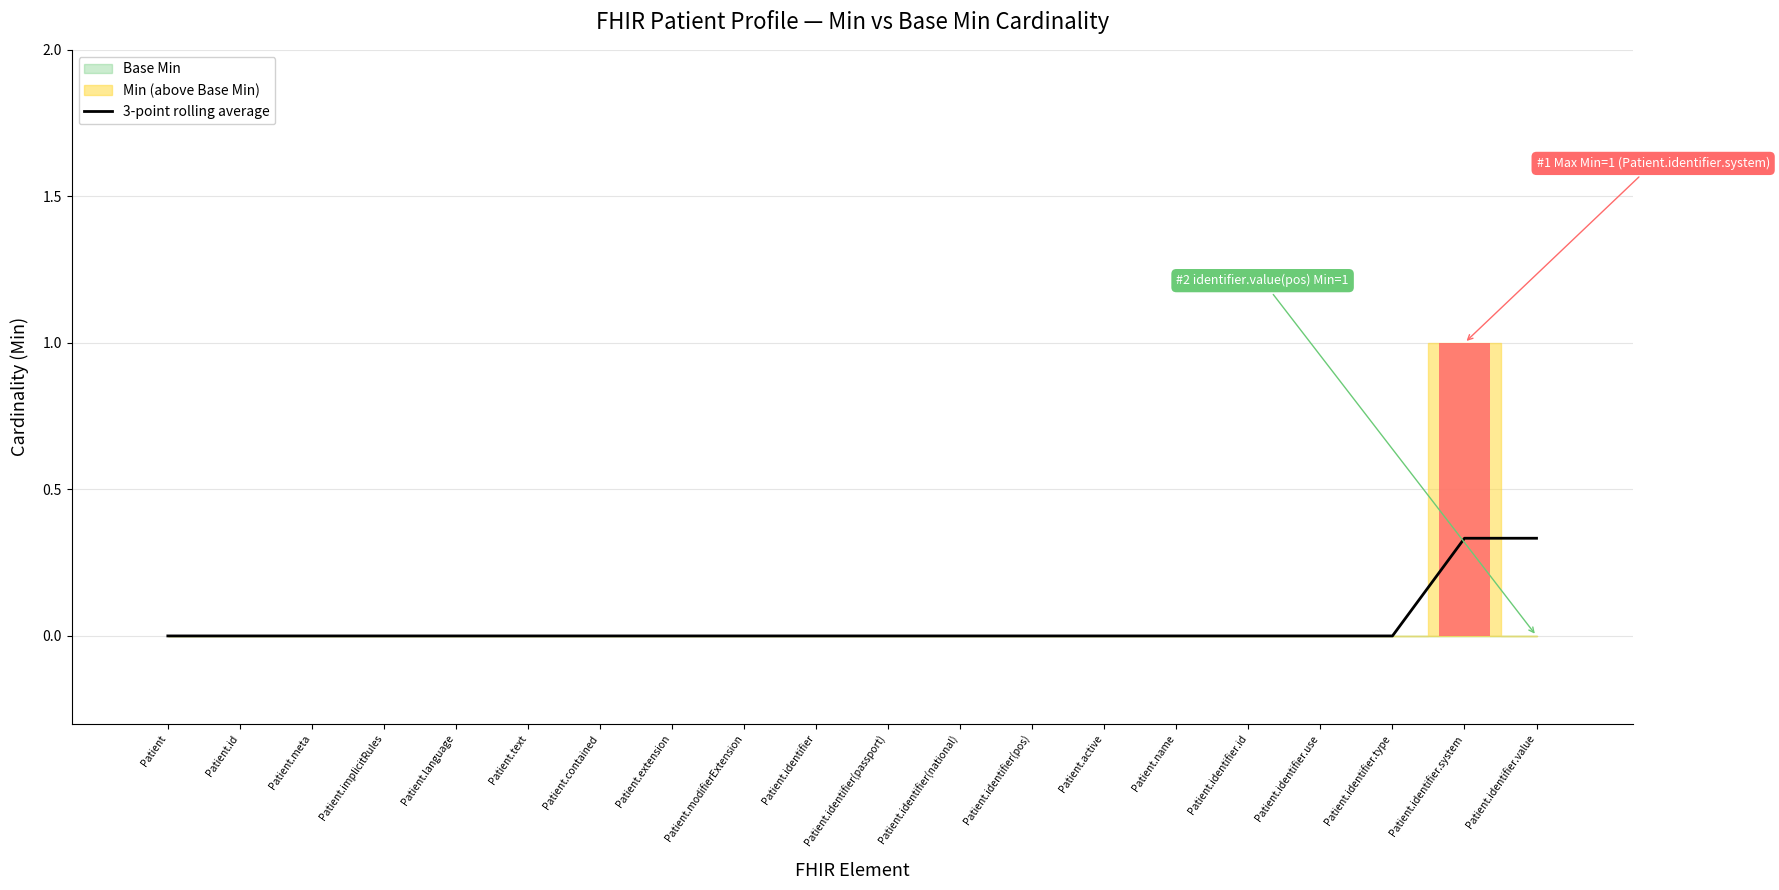

Are the bars horizontal?

No